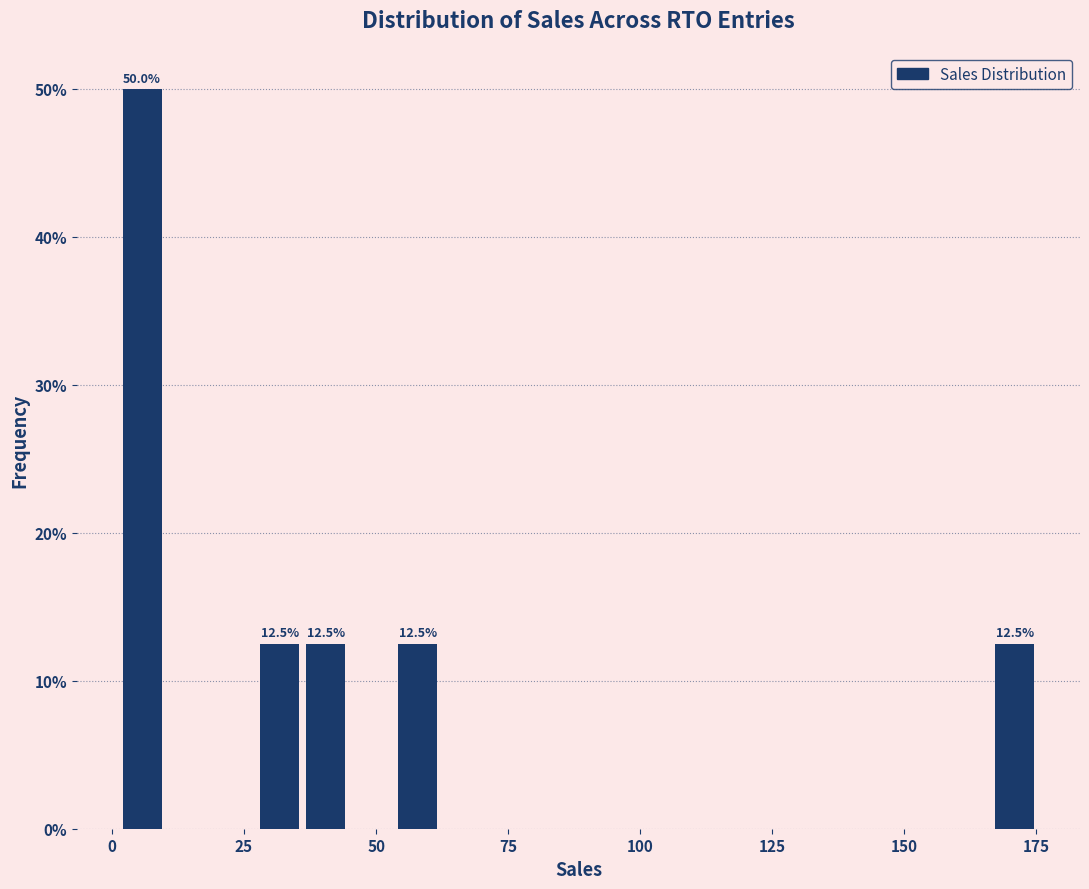

Read against the x-axis, roughly where is the centre of the tallest bar?

5